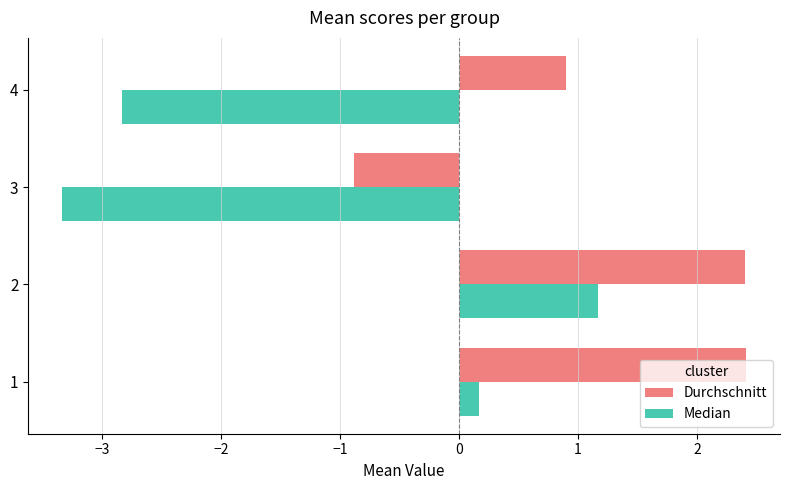

At which label does Median reach its minimum?

3